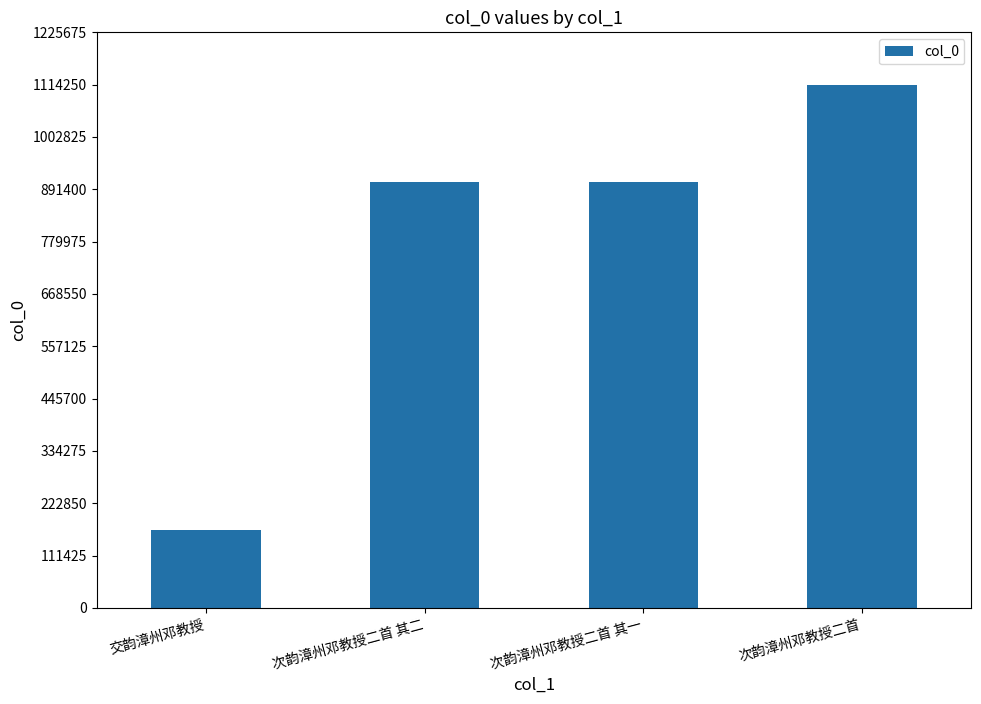

Between 次韵漳州邓教授二首 and 交韵漳州邓教授, which is larger?

次韵漳州邓教授二首